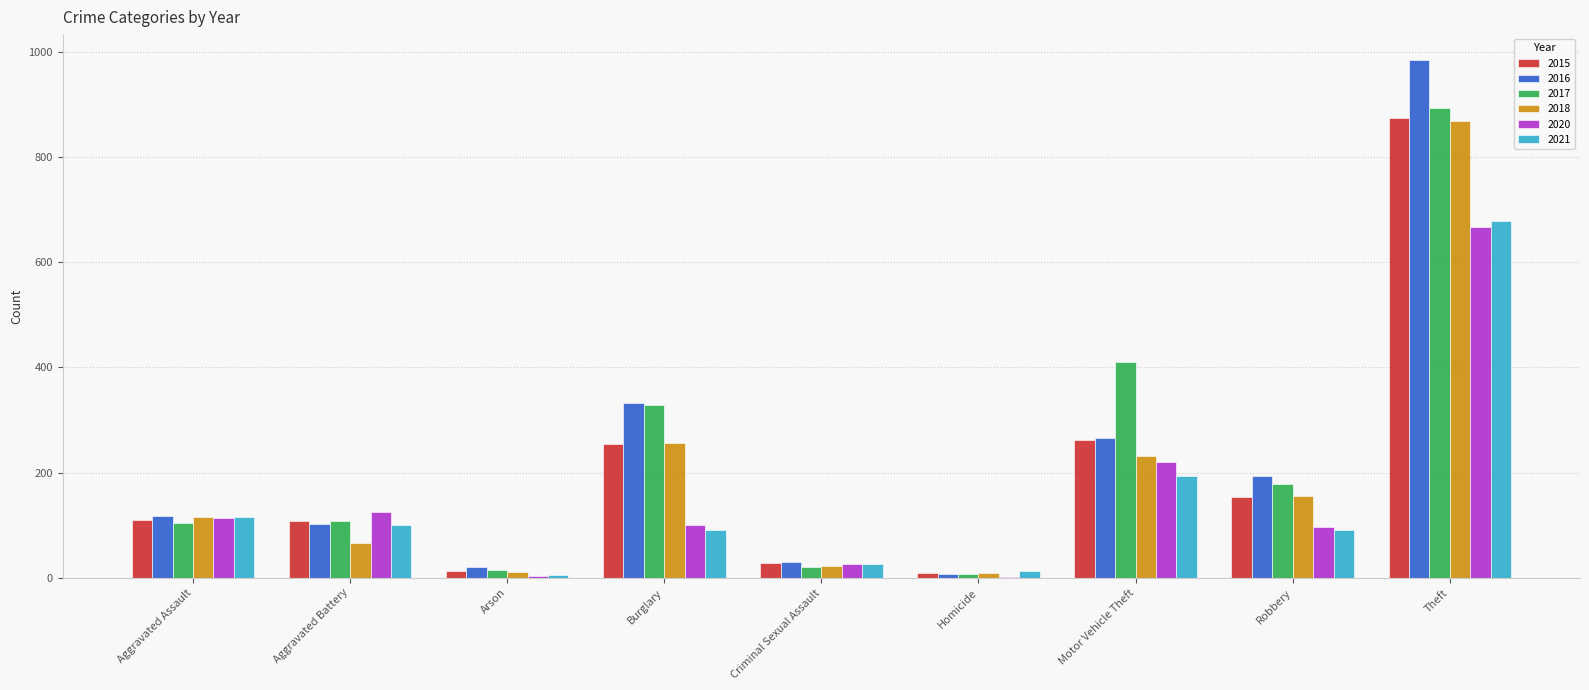

At which category does the chart reach its peak across all series?

Theft